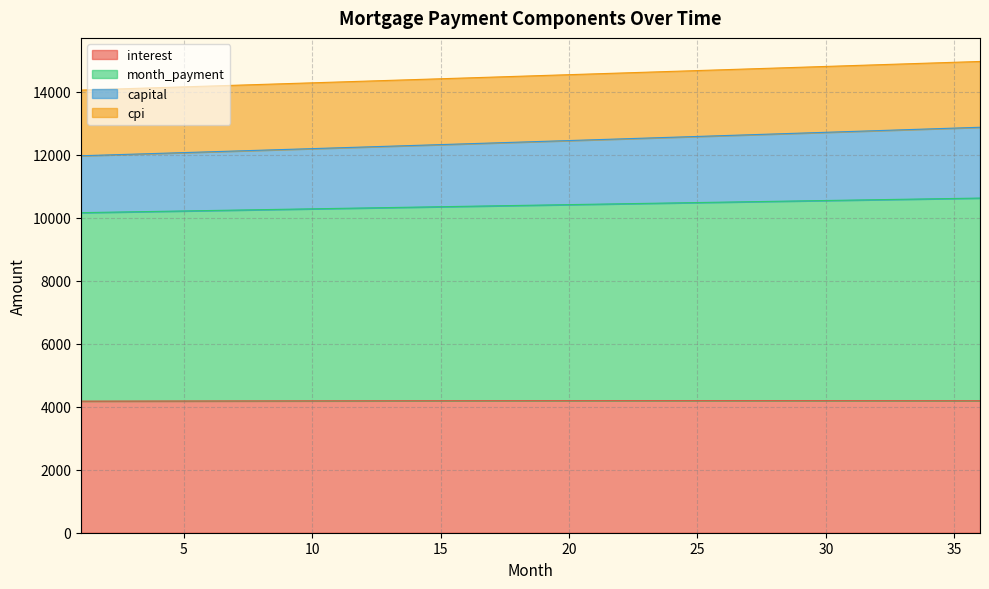

At which category is the sum across all series the highest?

36